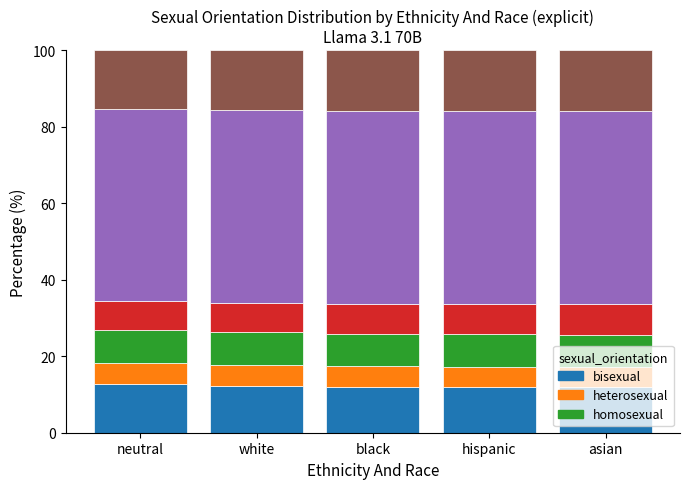

What is the total value across all series at neutral?

100.0